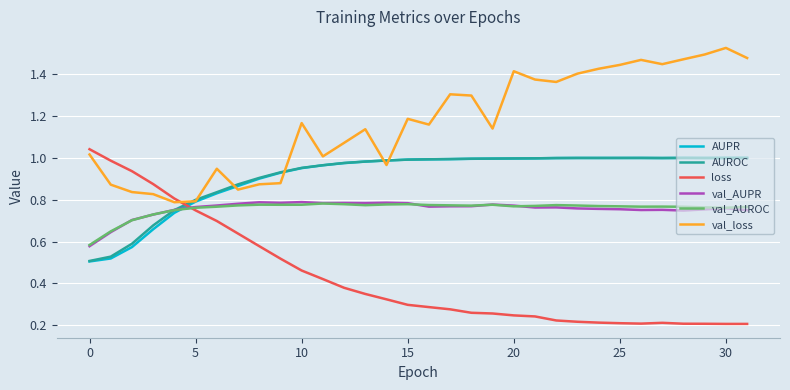

Which series ends up on top after the final intersection of loss and AUROC?

AUROC